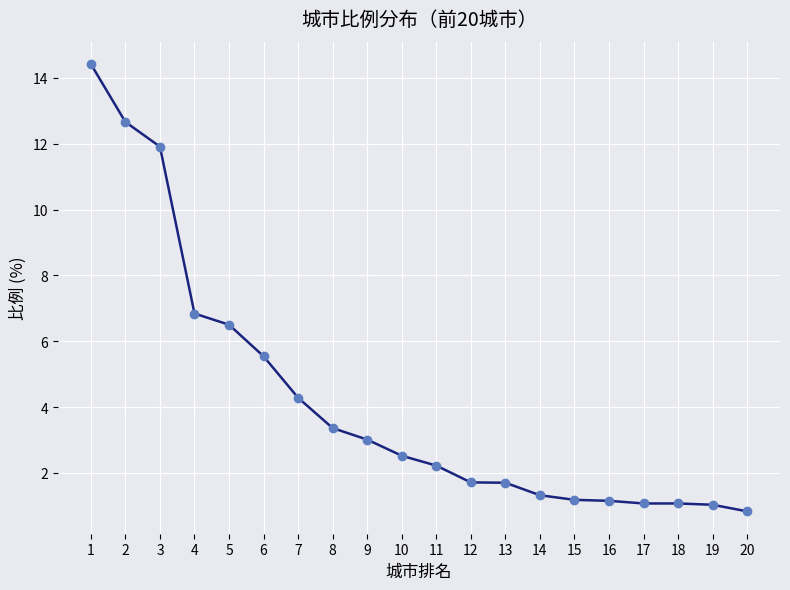

Is it true that the value at 17 is 1.1?

True